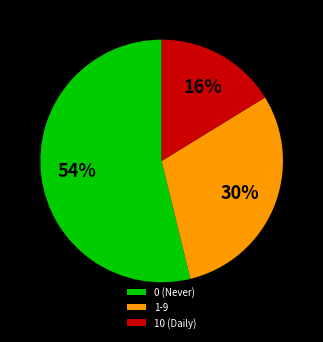

Is the sum of 1-9 and 10 (Daily) greater than half?

No